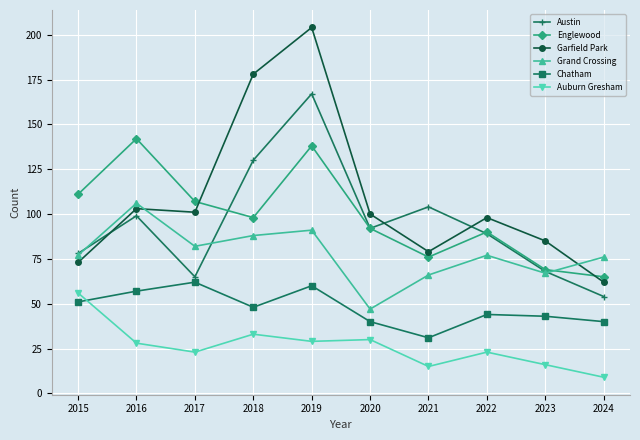

The value of Auburn Gresham at 2016 is 12. True or false?

False